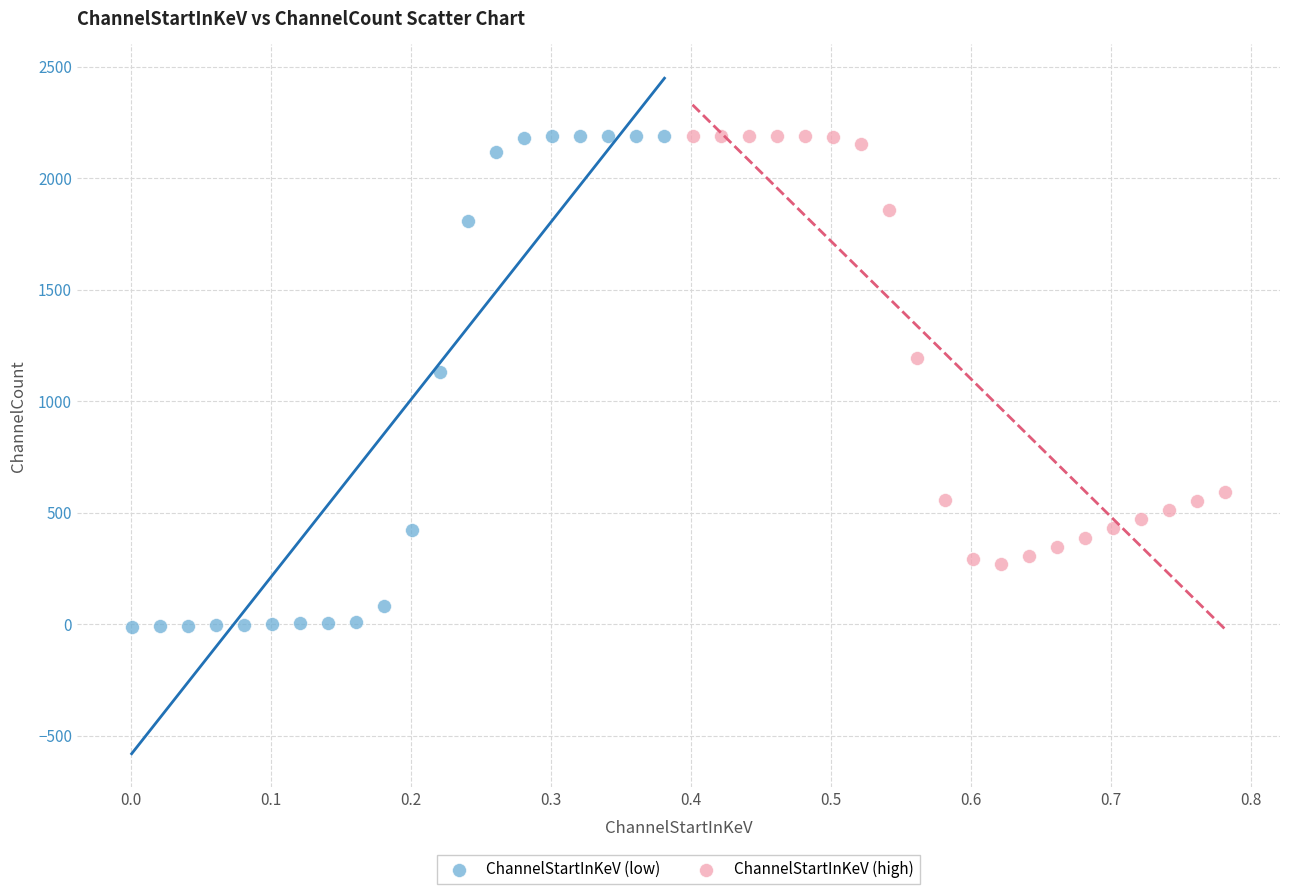

Which series contains the lowest Y value?

ChannelStartInKeV (low)